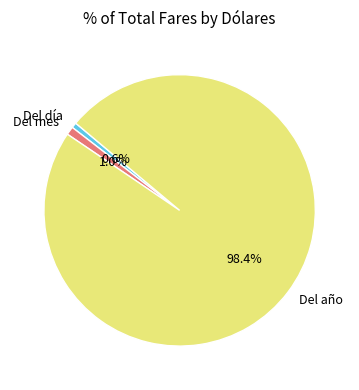

What is the largest slice in the pie chart?

Del año